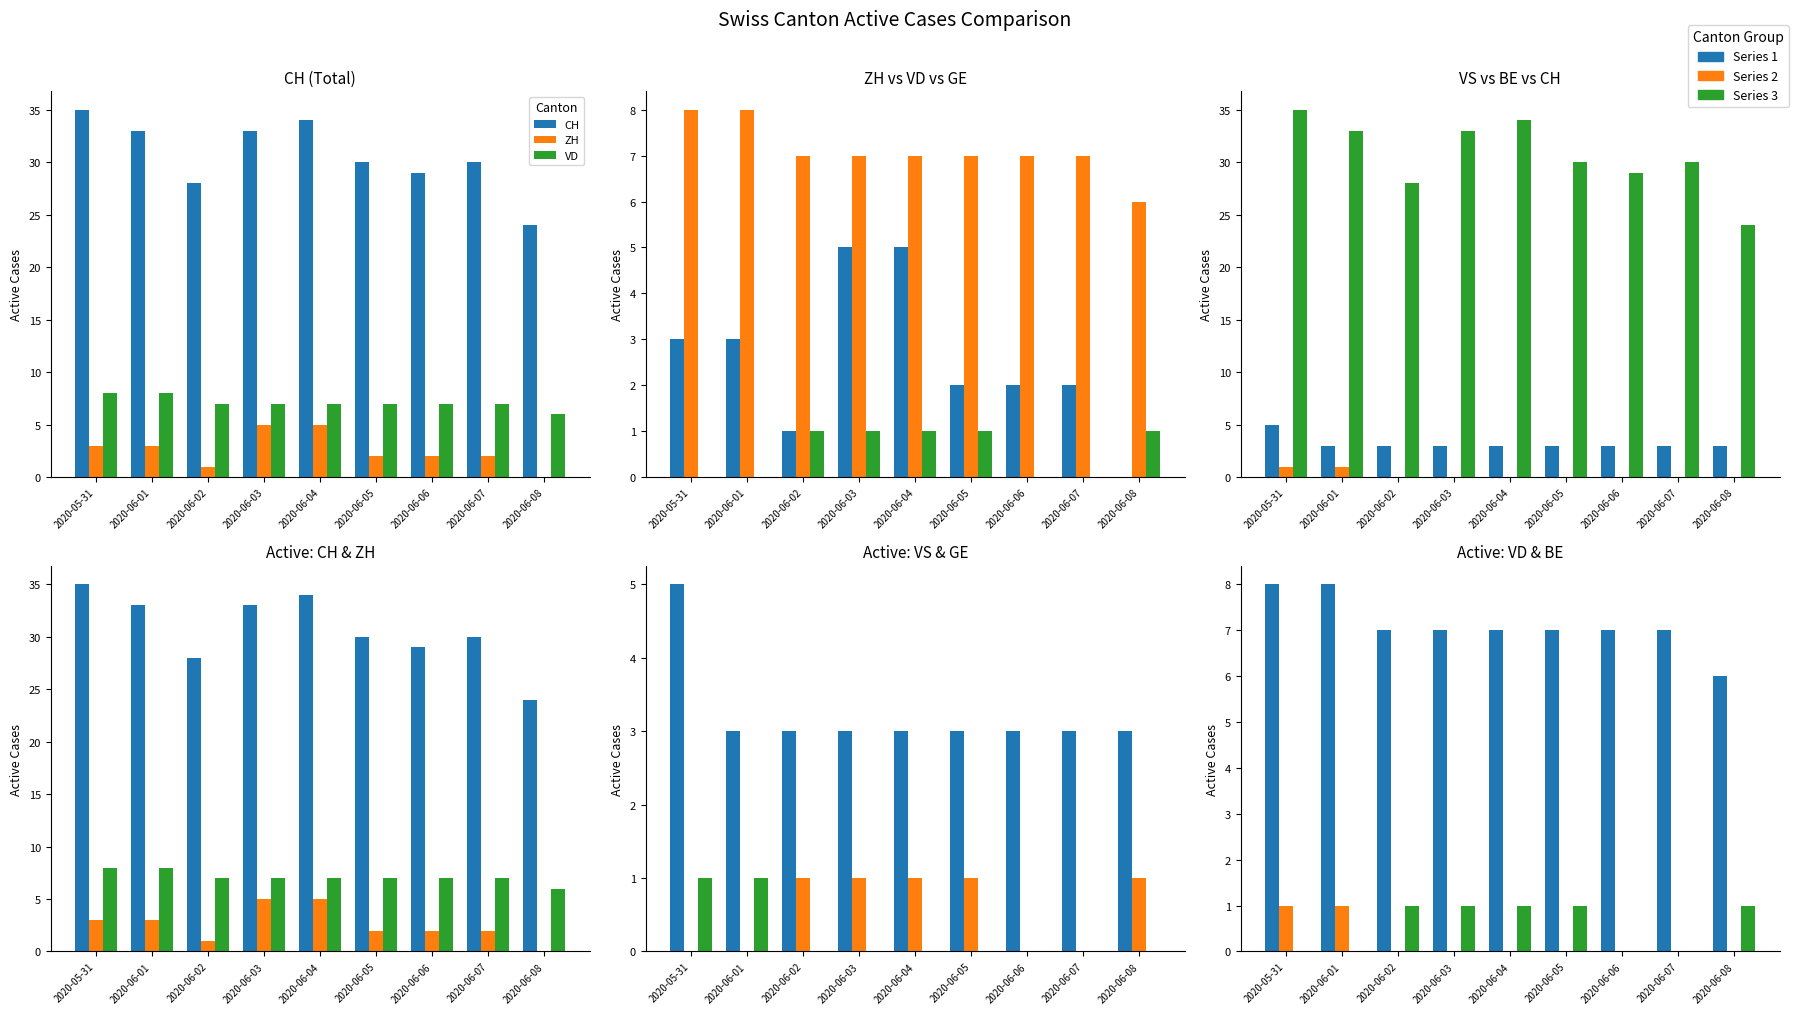

Which series has the largest total across all categories?

CH